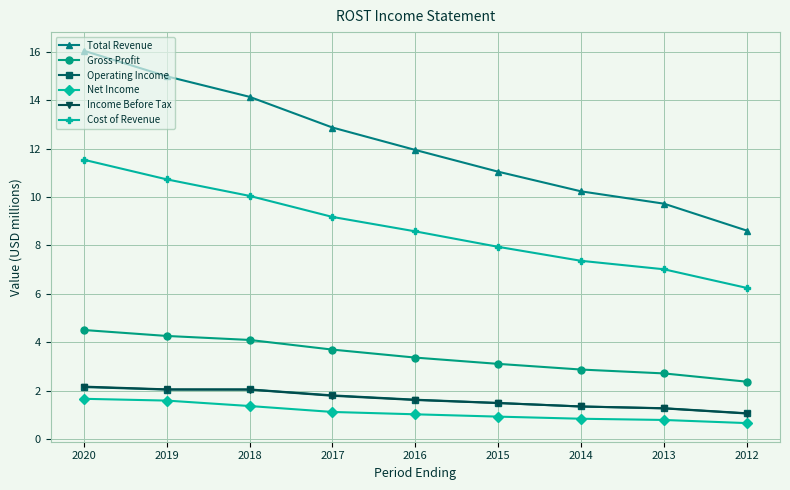

Does the chart display data point markers on the line(s)?

Yes